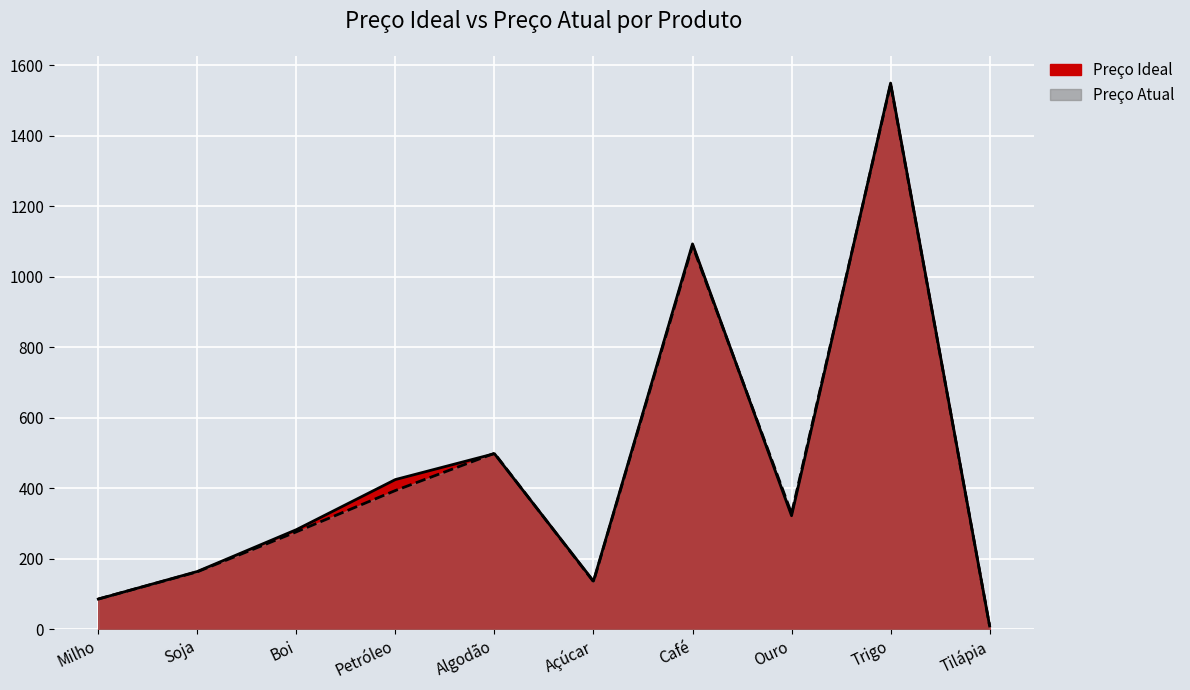

Which series has the largest total across all categories?

Preço Ideal